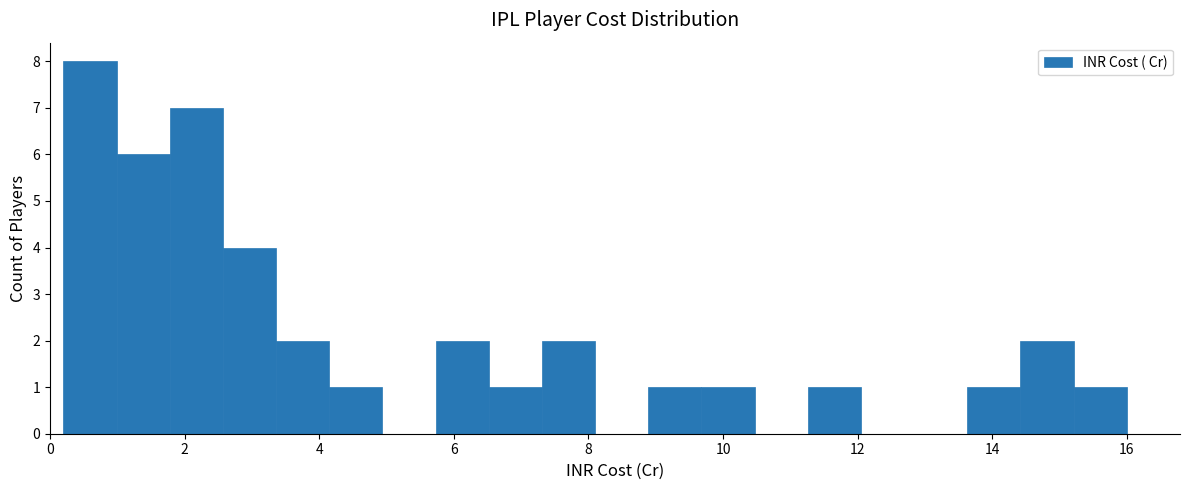

Around what value on the x-axis is the tallest bar? Give the approximate position of its centre, as read against the axis.

0.6